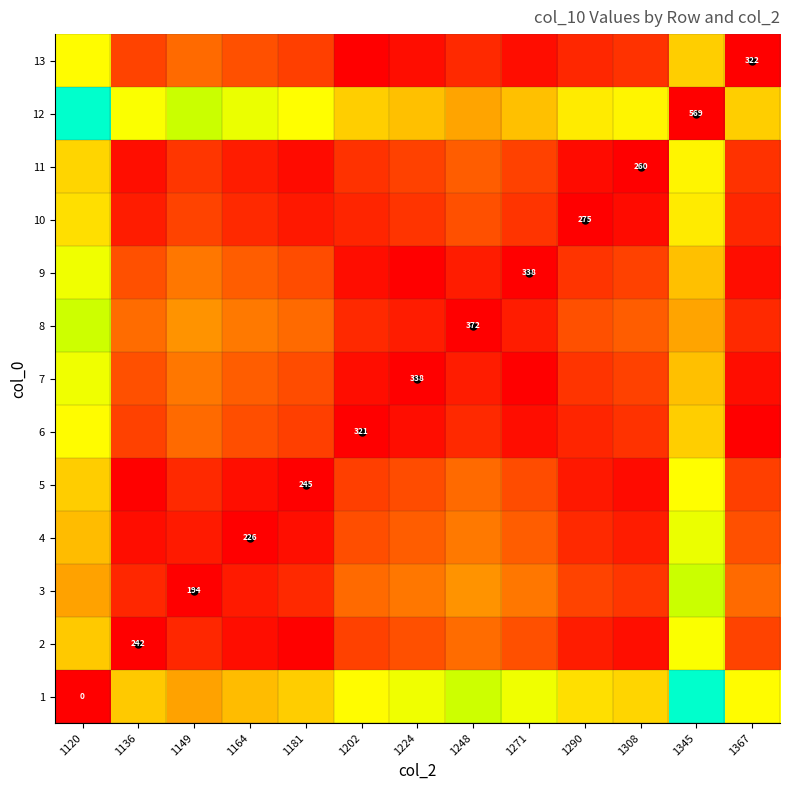

The value of 11 at 1120 is 260.0. True or false?

True